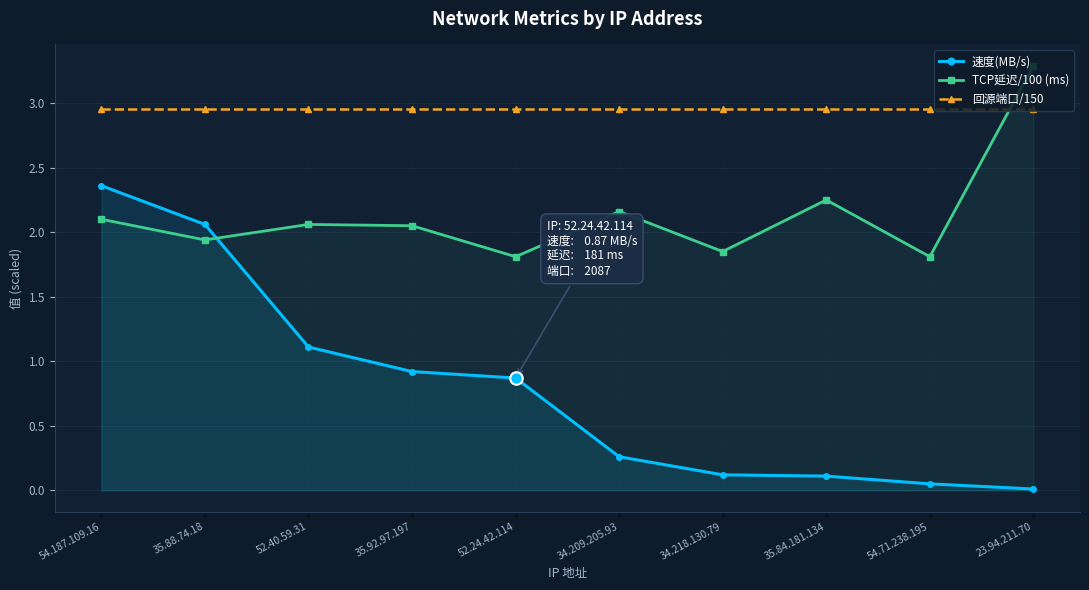

What position from the left is 52.24.42.114?

5